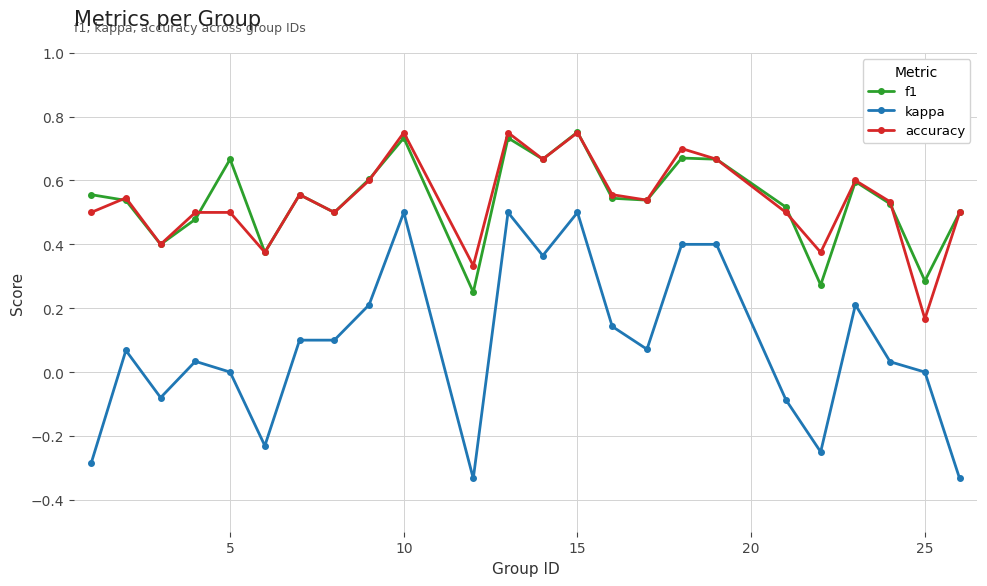

True or false: kappa and accuracy intersect in this chart.

False